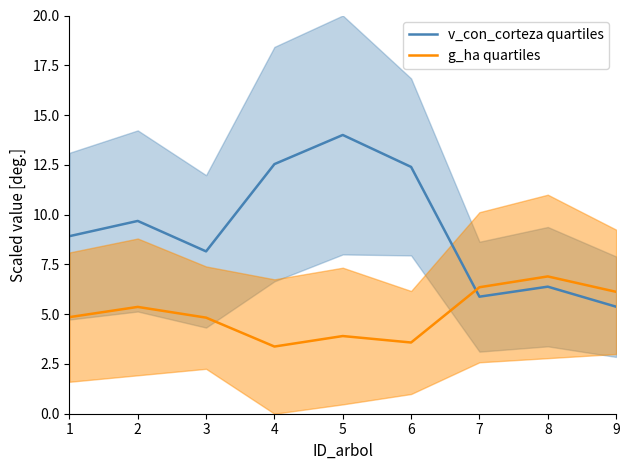

After their last crossing, which series has the higher values: v_con_corteza quartiles or g_ha quartiles?

g_ha quartiles